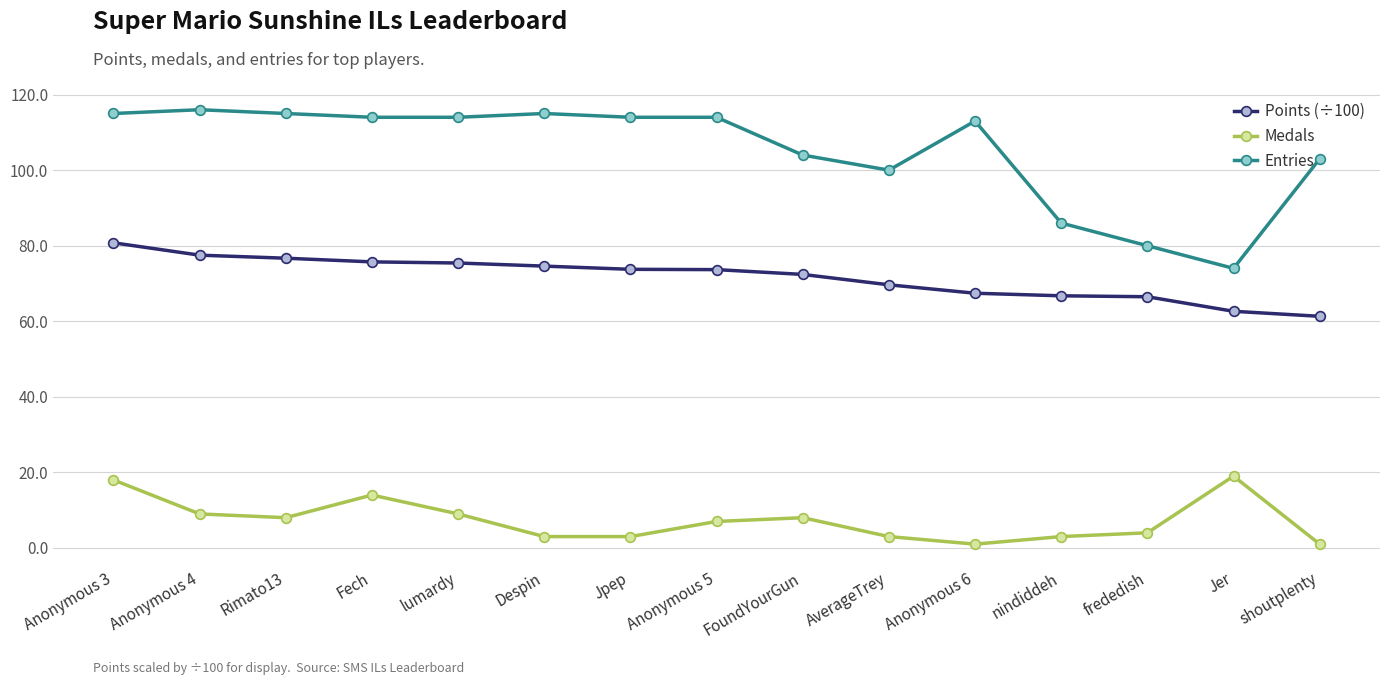

What is the difference between the highest and lowest values at Fech?

100.0